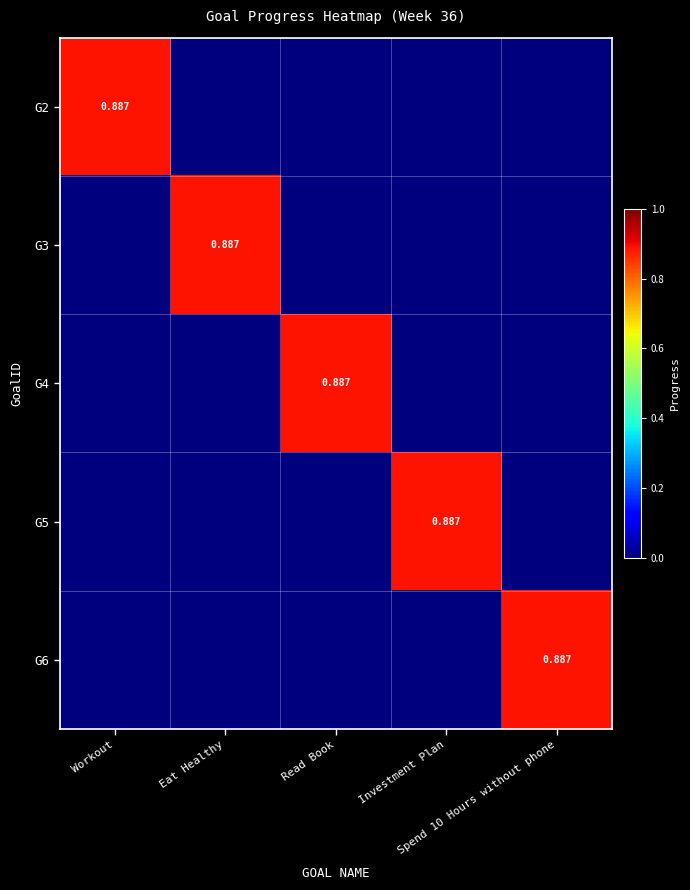

How many positive values does the G3 series have?

1